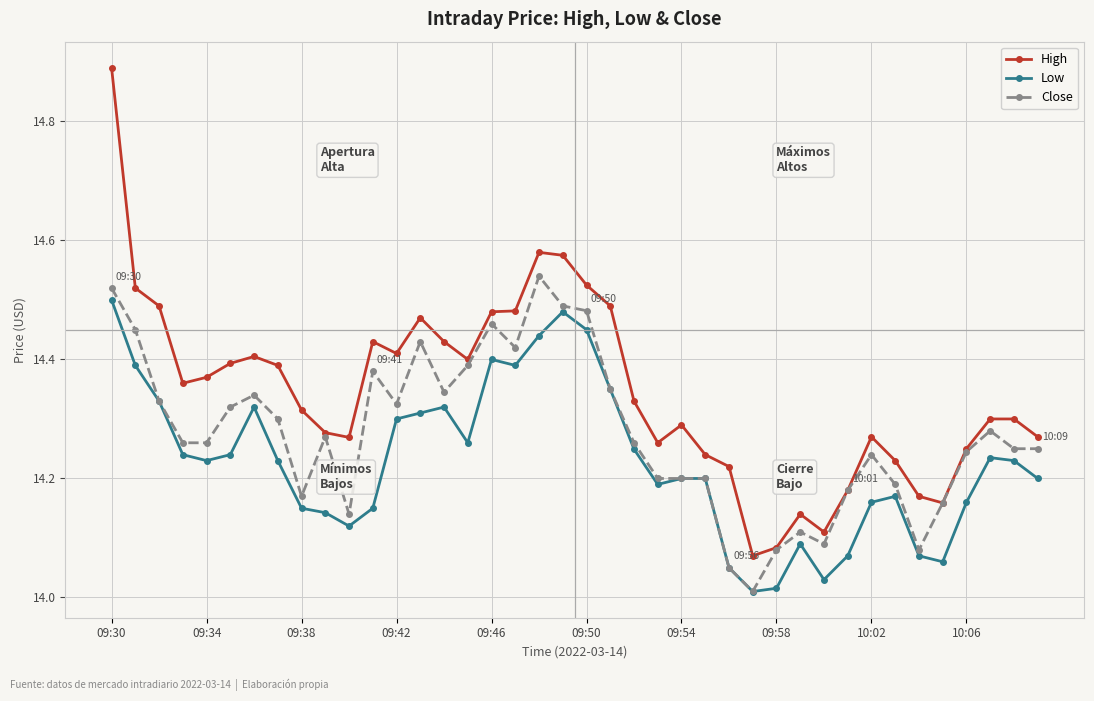

At how many categories does at least one series exceed 14?

40